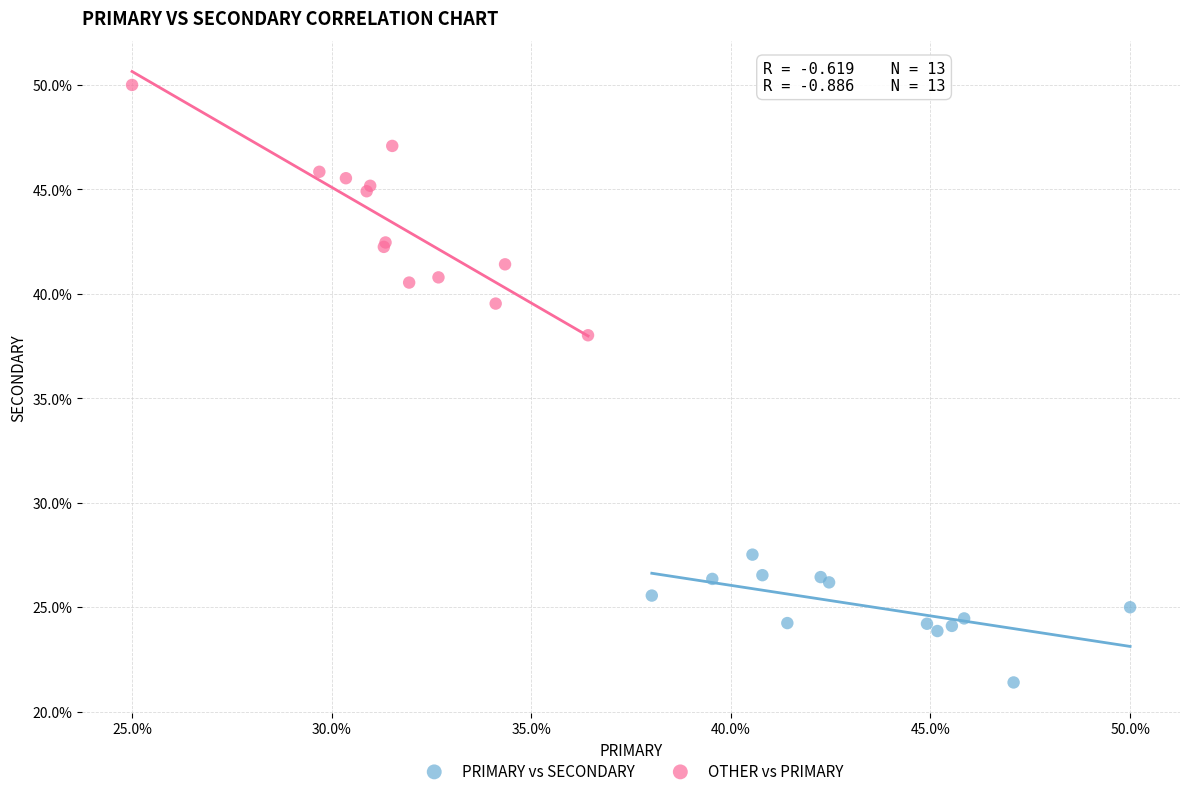

Which series has the largest Y range (max minus min)?

OTHER vs PRIMARY